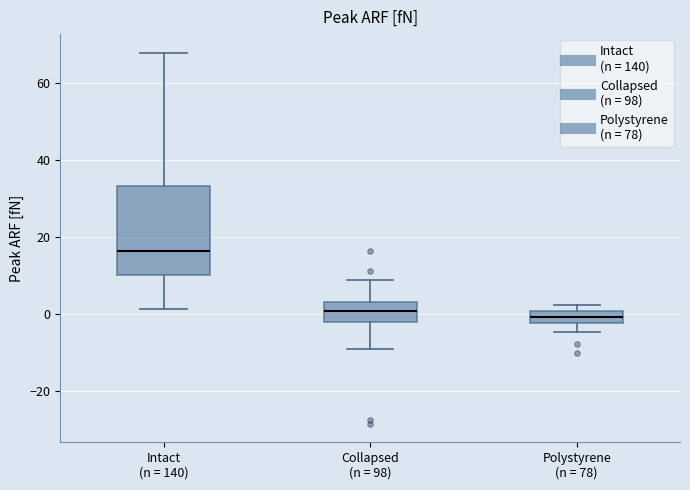

Which box is the tallest, from its lower edge to its upper edge?

Intact (n = 140)